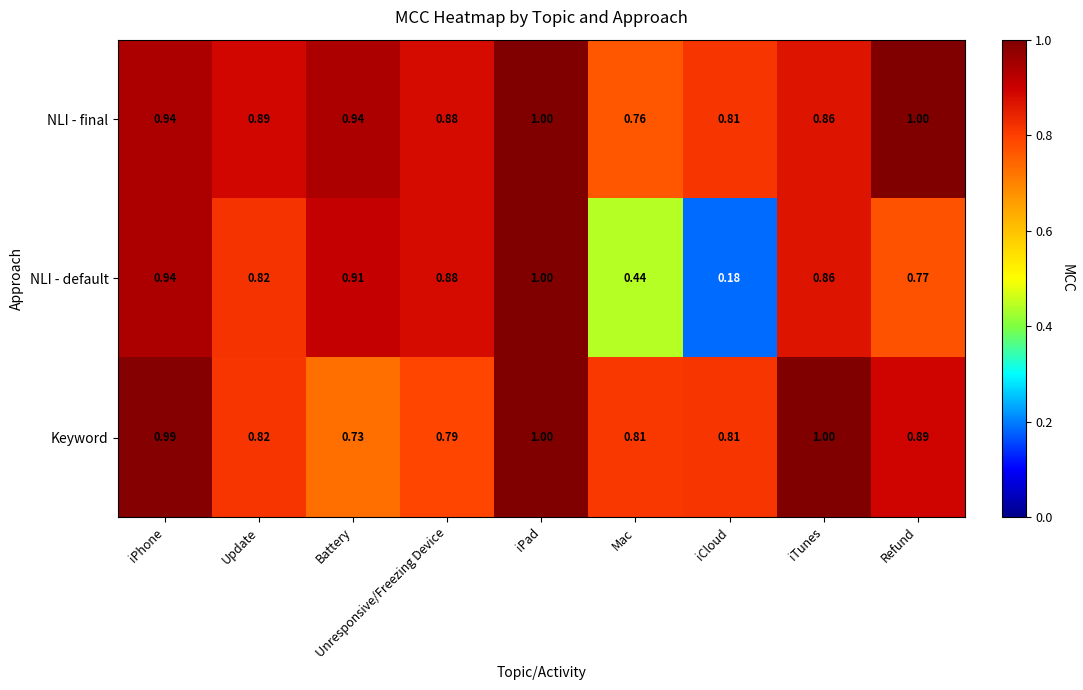

Which series has the largest total across all categories?

NLI - final